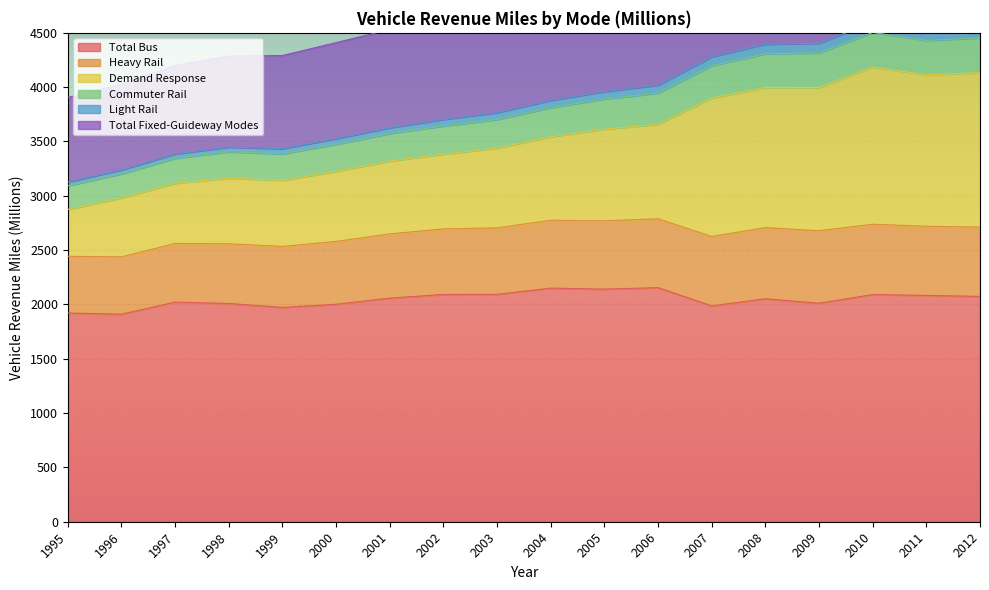

True or false: Total Bus has a value of 621.2 at 2006.

False